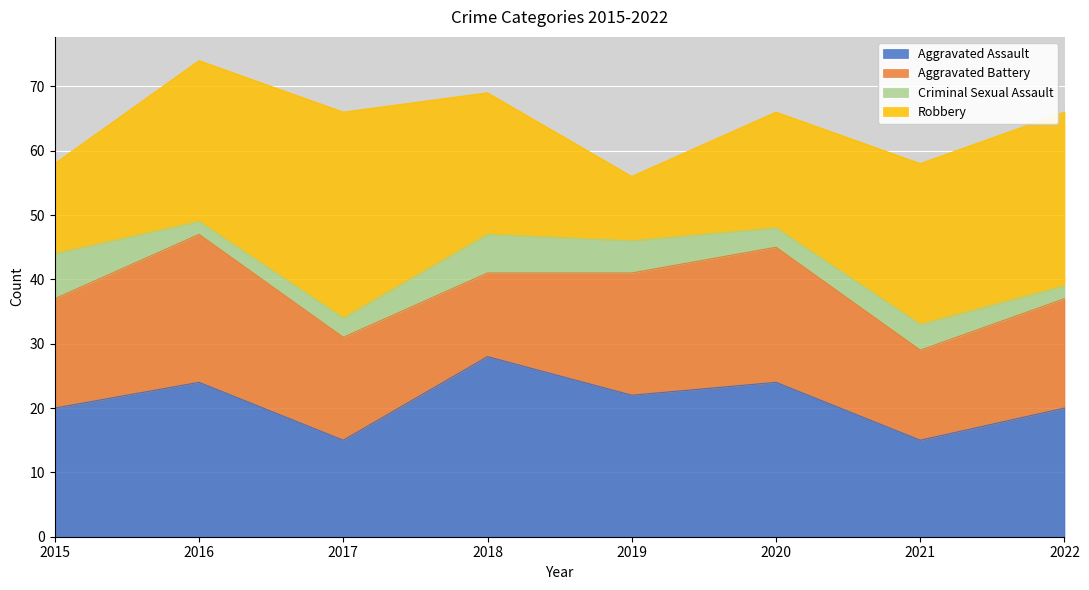

True or false: Robbery has a value of 22 at 2018.

True